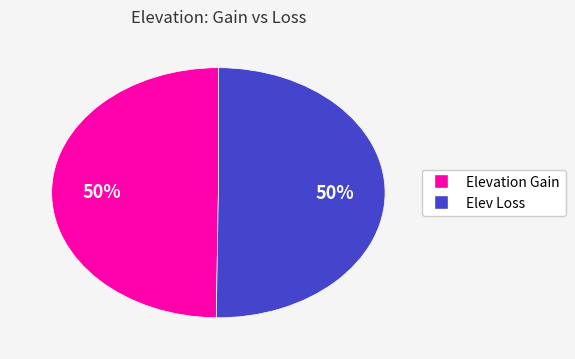

Is the sum of Elevation Gain and Elev Loss greater than half?

Yes